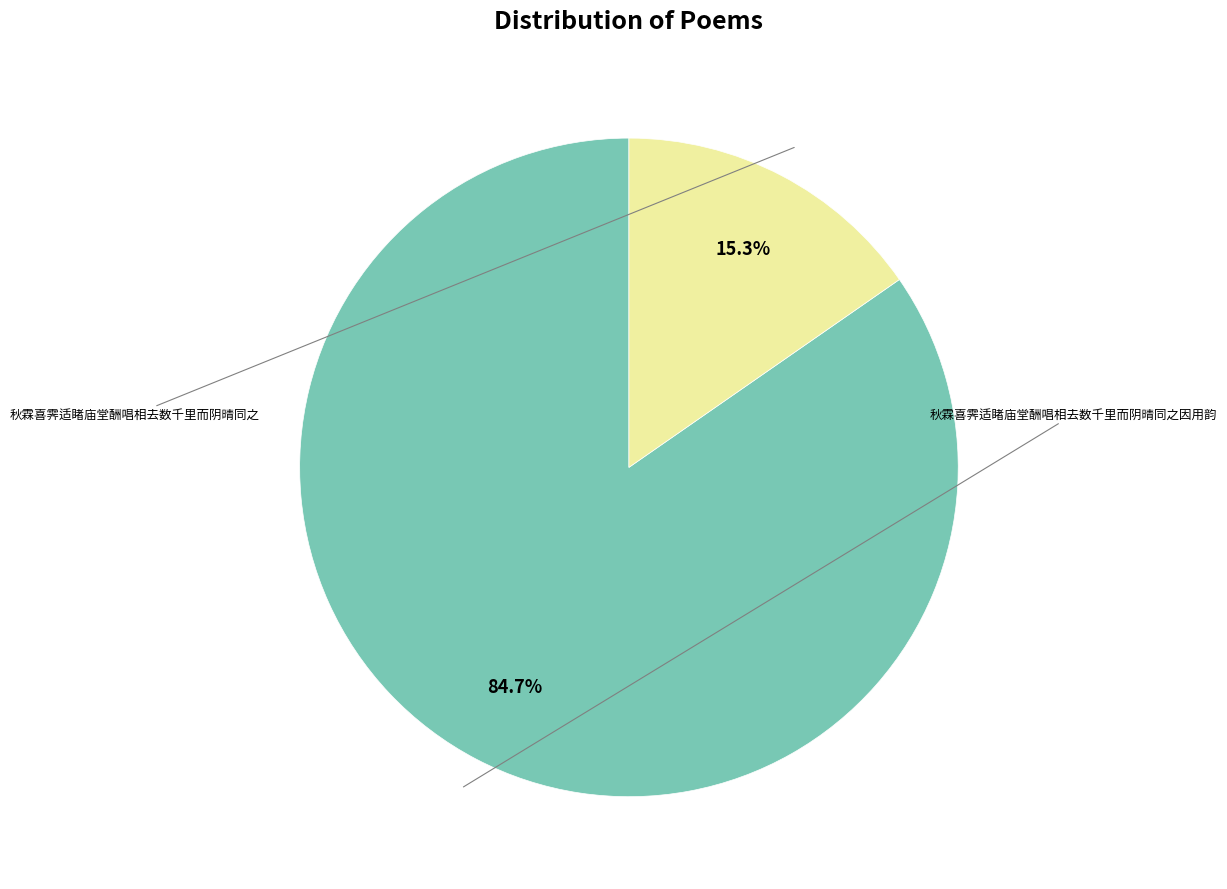

Which category has the smallest portion of the pie?

秋霖喜霁适睹庙堂酬唱相去数千里而阴晴同之